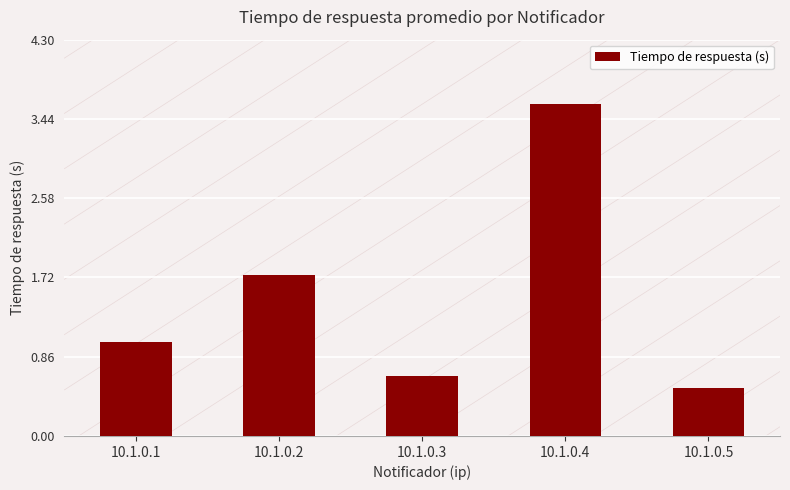

Is it true that the value at 10.1.0.4 is 3.6?

True